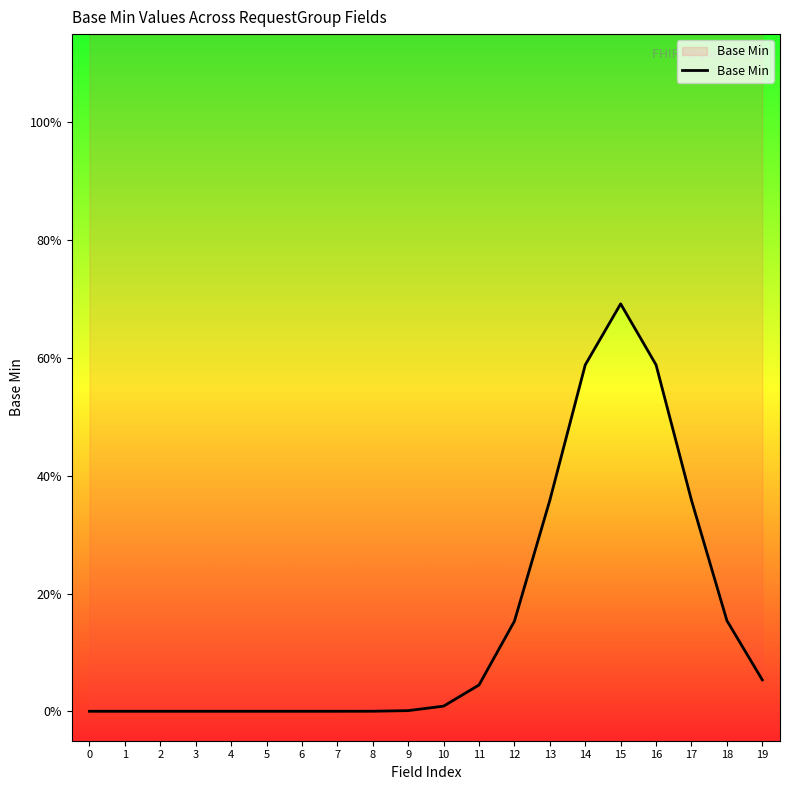

What is the difference between the maximum and minimum values?

0.7